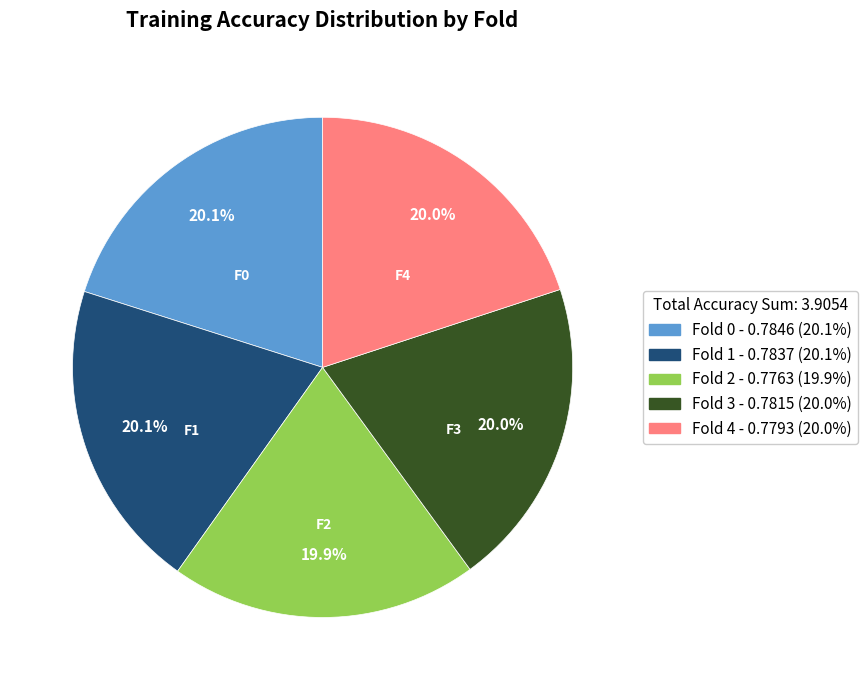

What percentage is NOT represented by Fold 4?

80.0%